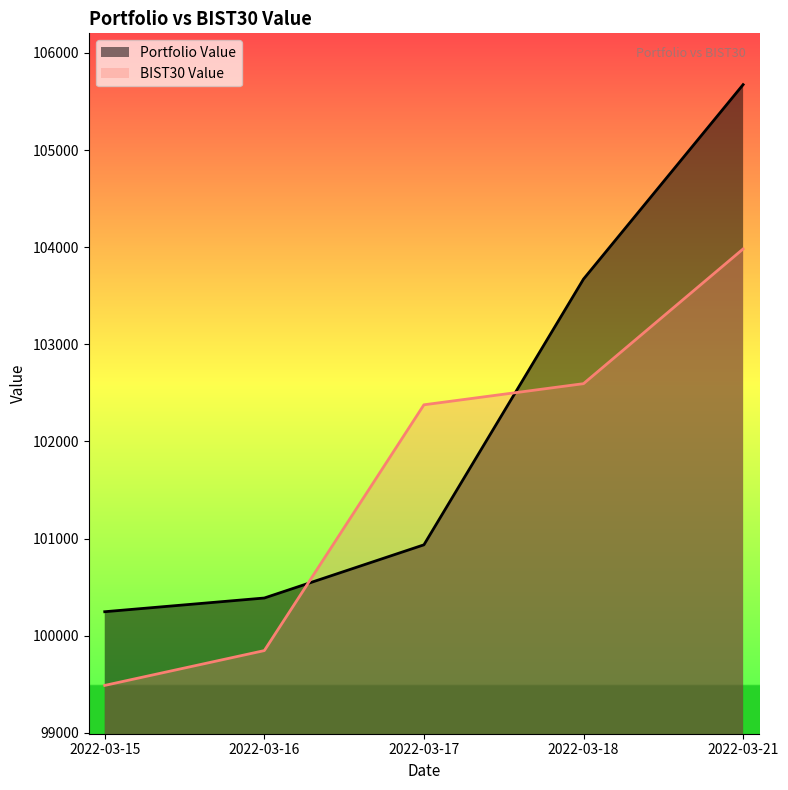

What is the highest value of the Portfolio Value series?

105673.5